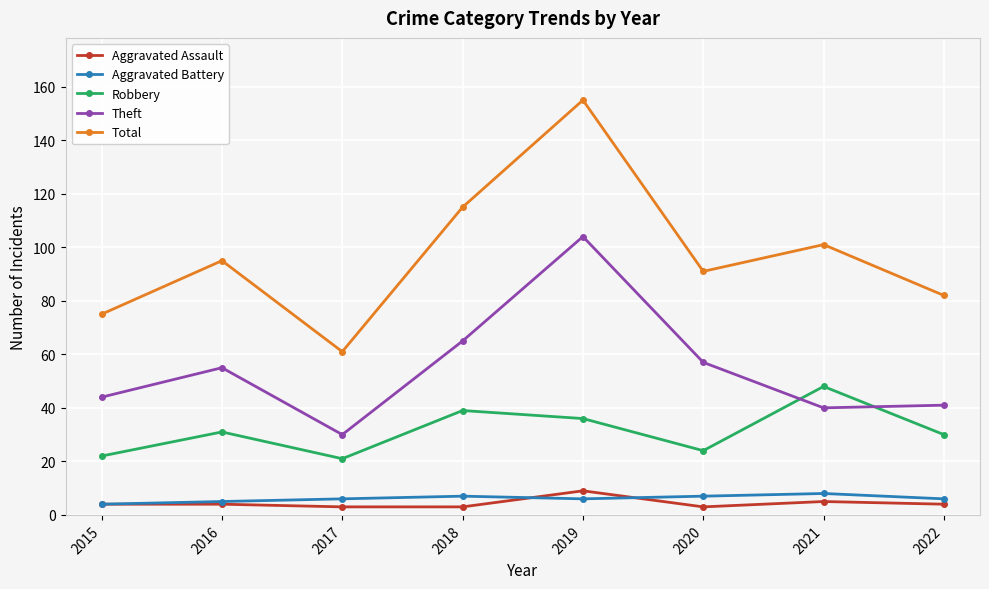

What are all the series names shown in the legend?

Aggravated Assault, Aggravated Battery, Robbery, Theft, Total